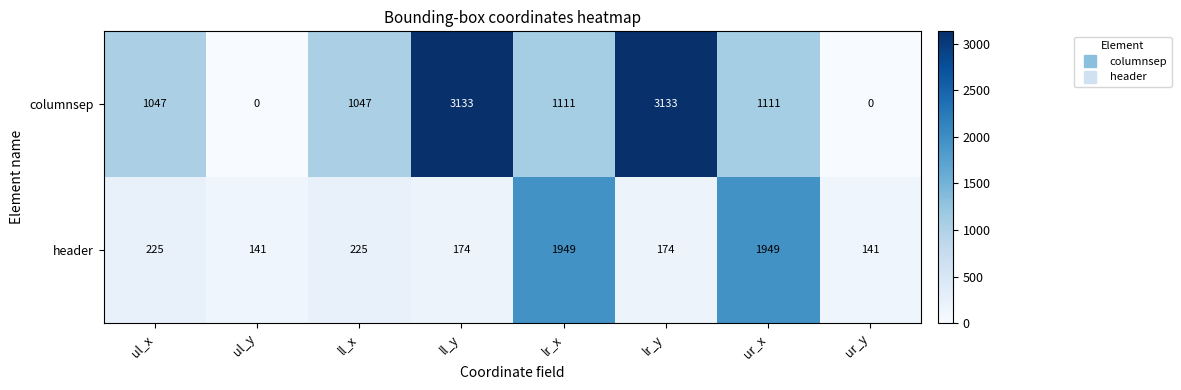

Count the number of data series in this chart.

2